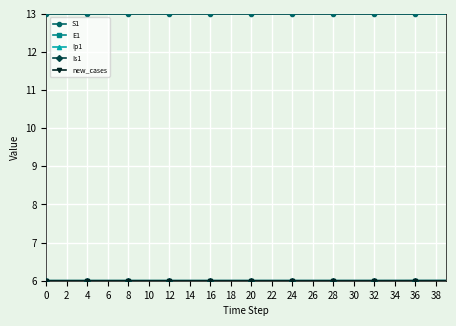

Which series has the largest total across all categories?

S1